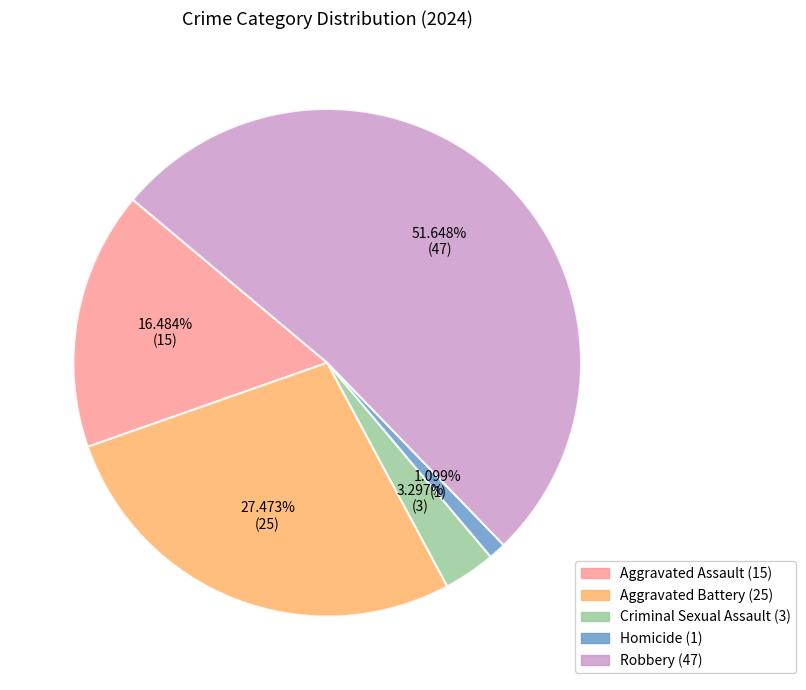

Which slice is the largest?

Robbery